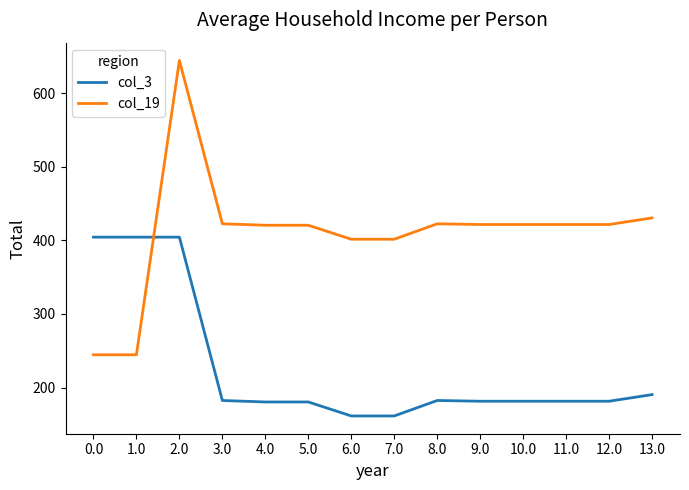

Which series has the largest range (max minus min)?

col_19